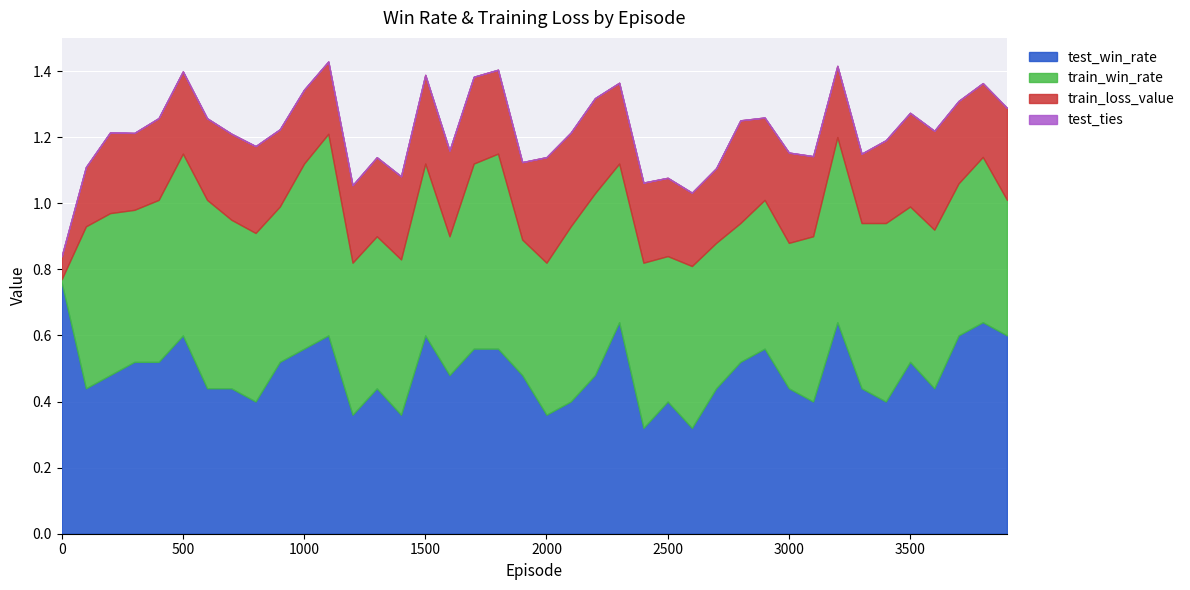

What are all the series names shown in the legend?

test_win_rate, train_win_rate, train_loss_value, test_ties